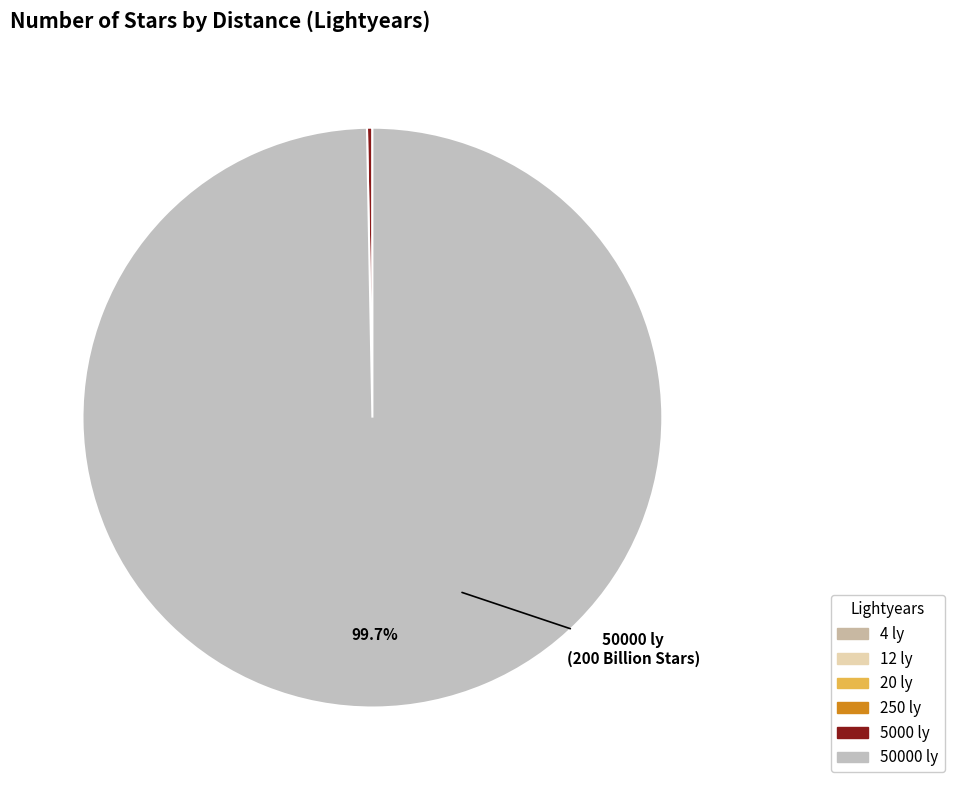

How many slices are in this pie chart?

6